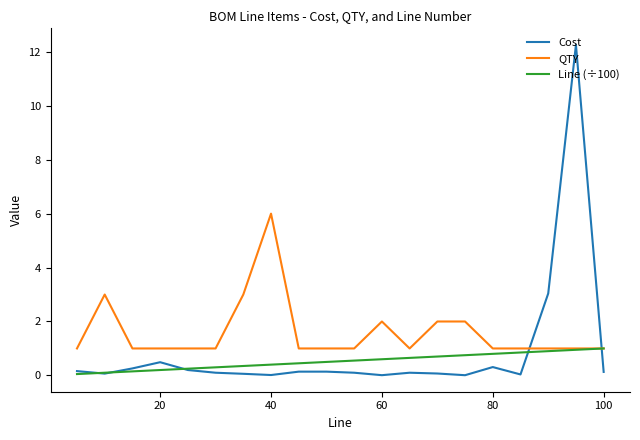

Which series has the largest range (max minus min)?

Cost